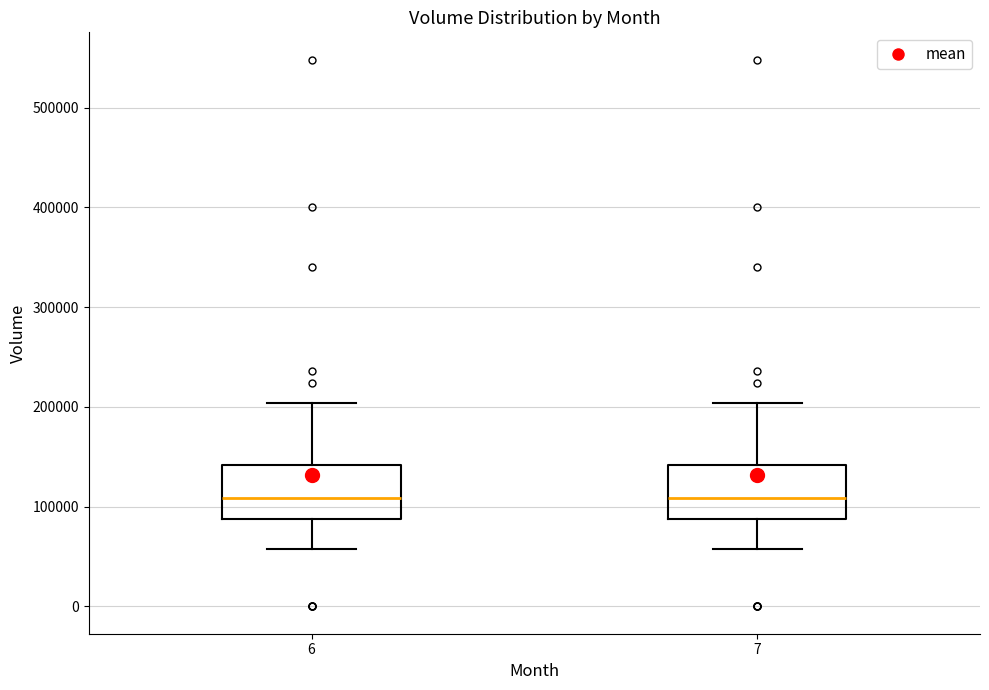

Where is the lower edge of the box at x = 7 on the y-axis? The values are not printed on the chart, so give them approximately, as read against the axis.

90000